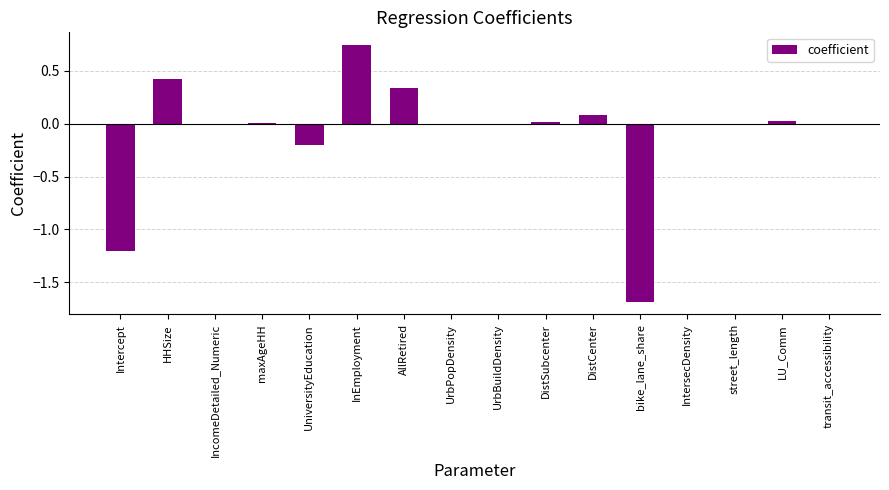

What is the change in value from AllRetired to DistCenter?

-0.3